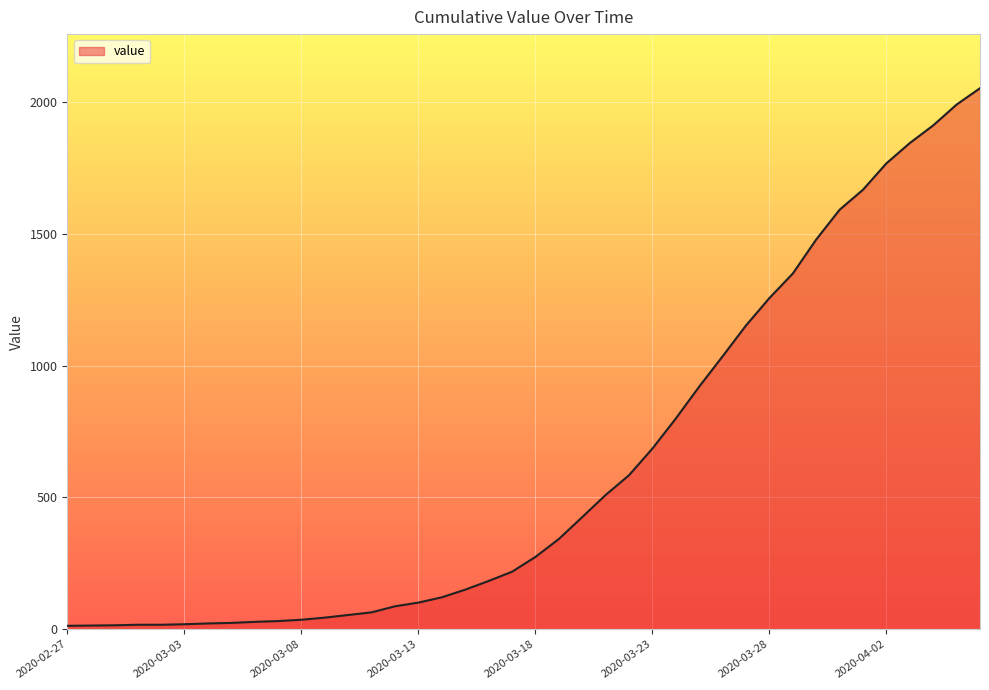

What is the difference between the maximum and minimum values?

2039